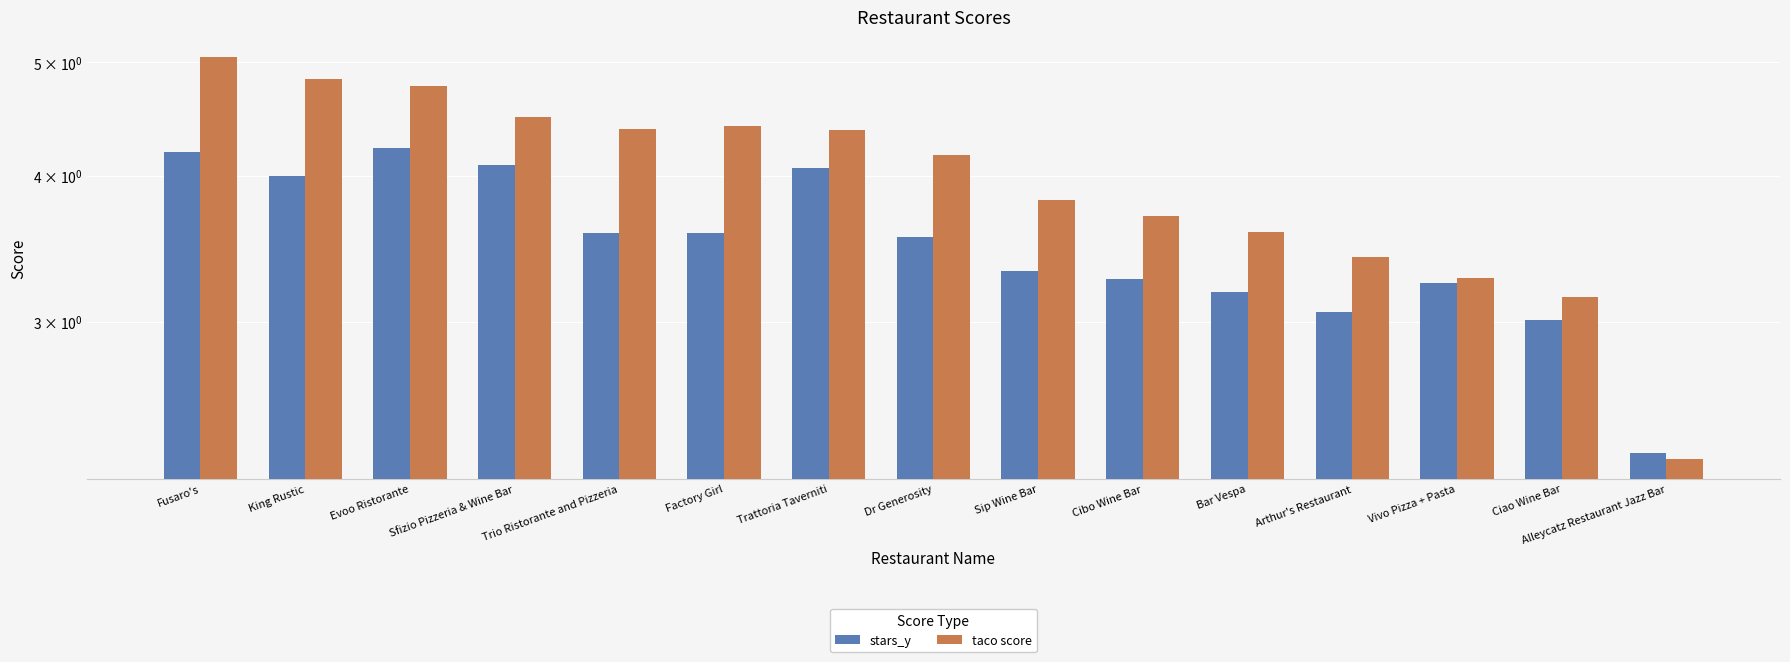

Is the value of taco score at Bar Vespa greater than the value of stars_y at Bar Vespa?

Yes